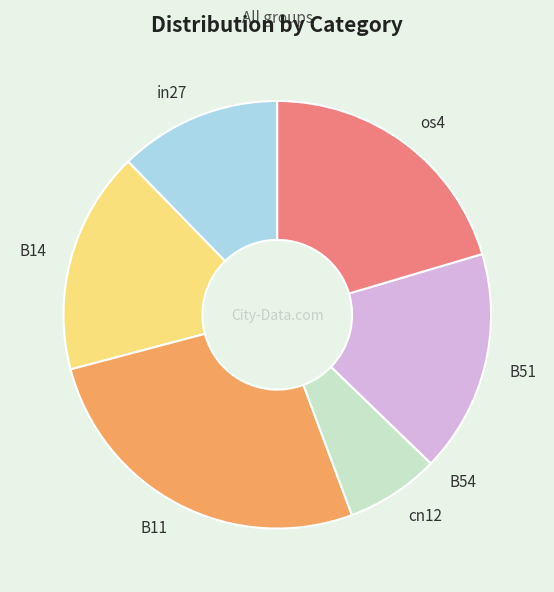

Is the sum of B11 and cn12 greater than half?

No